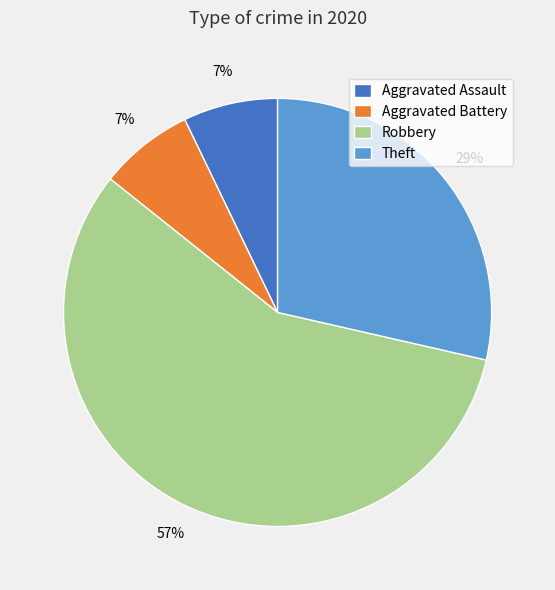

To the nearest percent, what percentage of the pie is Theft?

29%